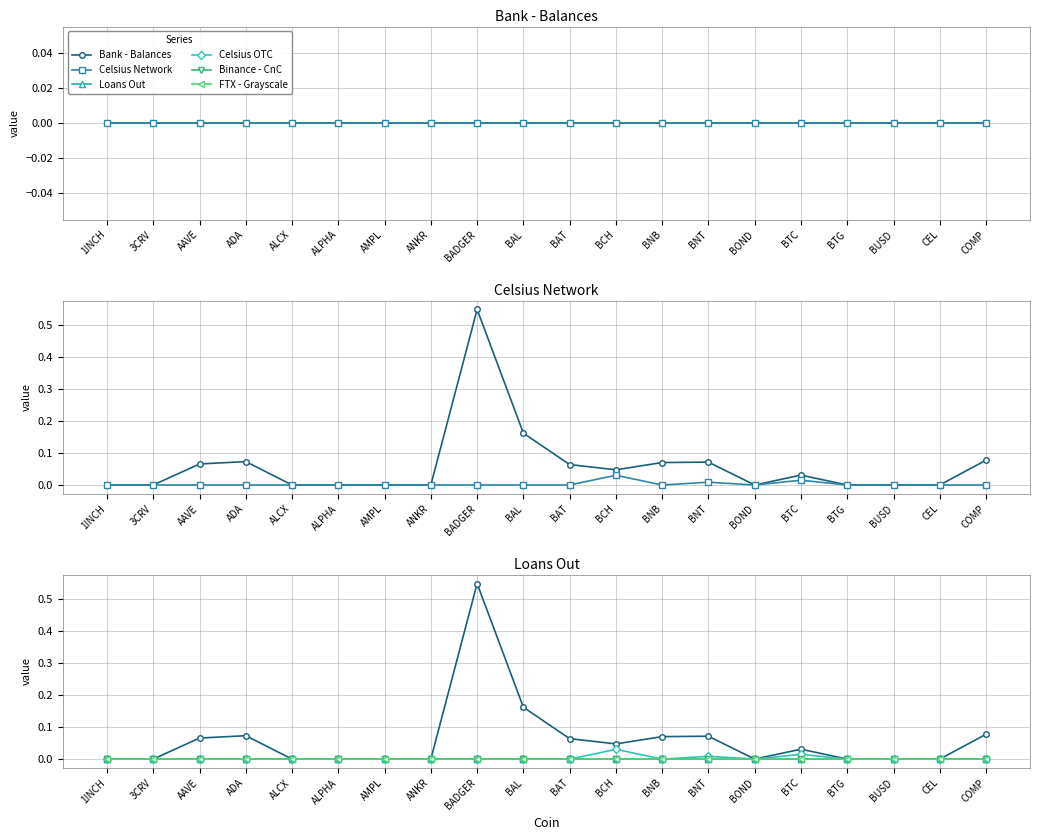

What position from the left is BTC?

16